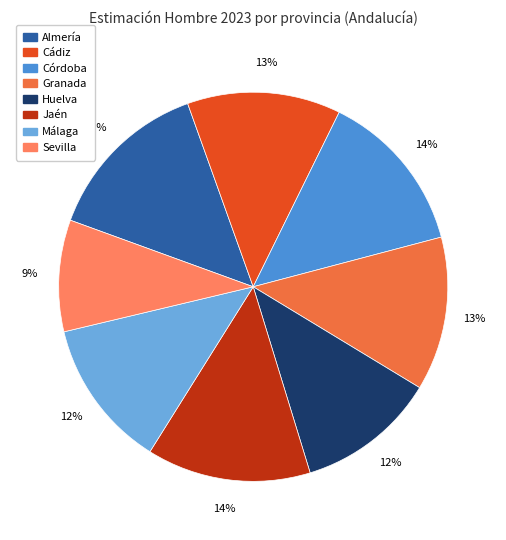

To the nearest percent, what is the combined percentage of Cádiz and Huelva?

24%